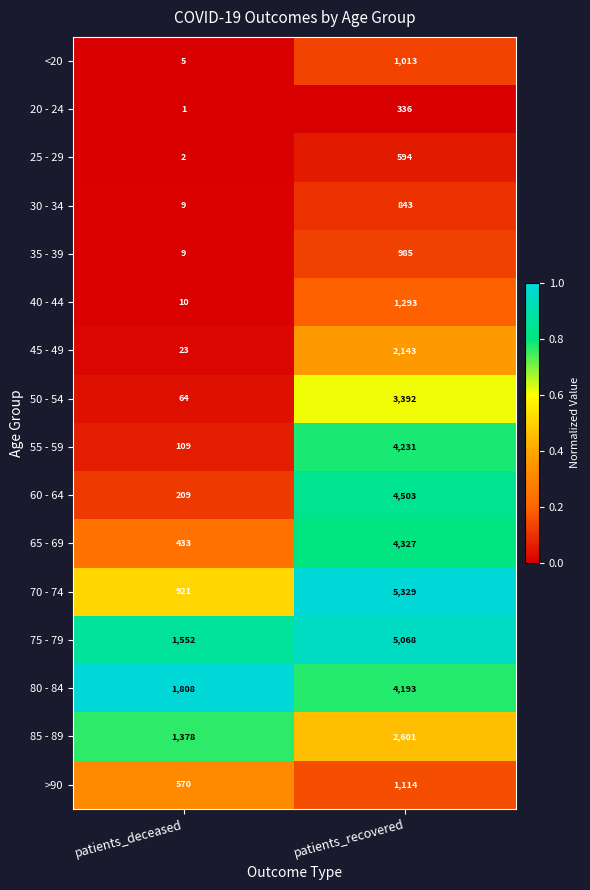

Rank the series at patients_recovered from lowest to highest value.

20 - 24, 25 - 29, 30 - 34, 35 - 39, <20, >90, 40 - 44, 45 - 49, 85 - 89, 50 - 54, 80 - 84, 55 - 59, 65 - 69, 60 - 64, 75 - 79, 70 - 74